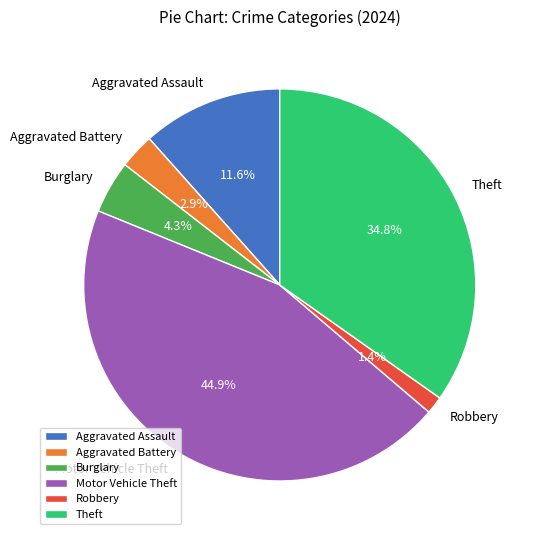

True or false: Aggravated Battery accounts for 3% of the total.

True